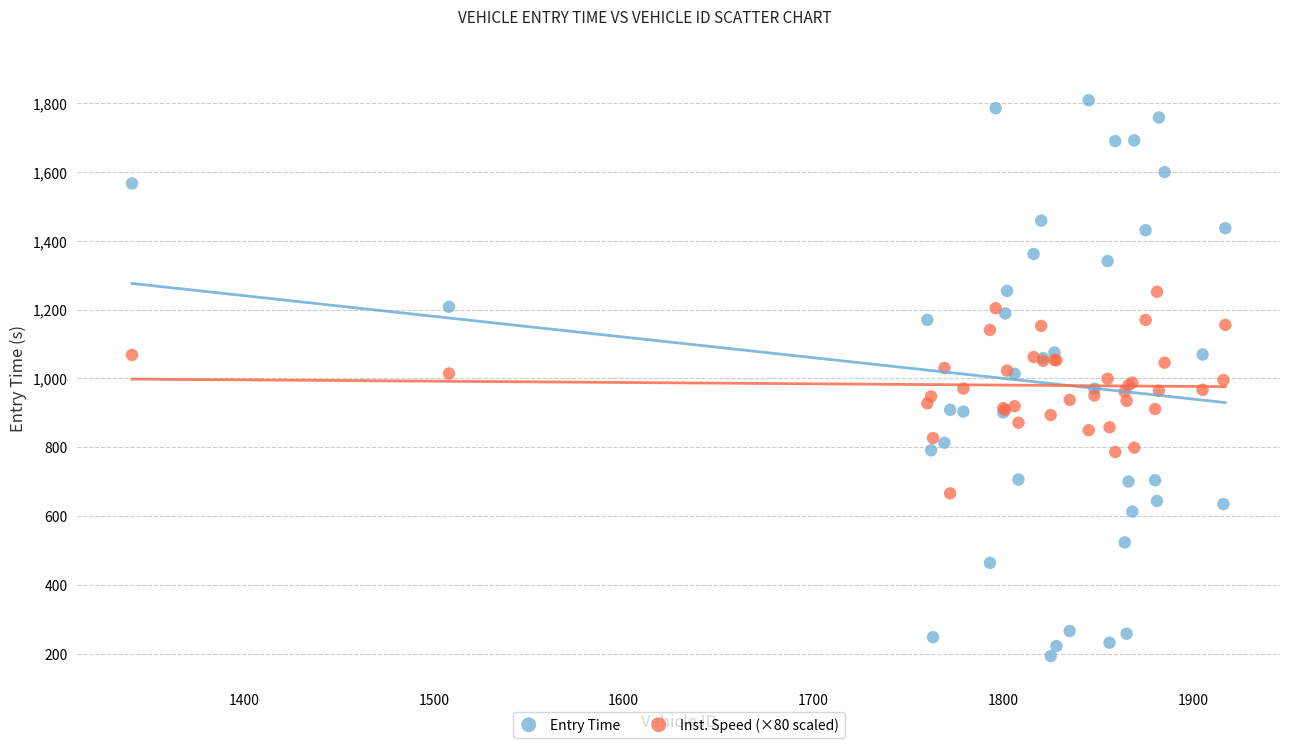

What are all the series names shown in the legend?

Entry Time, Inst. Speed (×80 scaled)